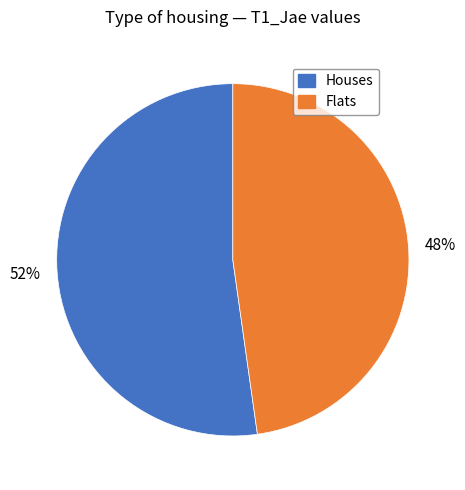

To the nearest percent, what is the difference between the largest and smallest slice percentages?

4%